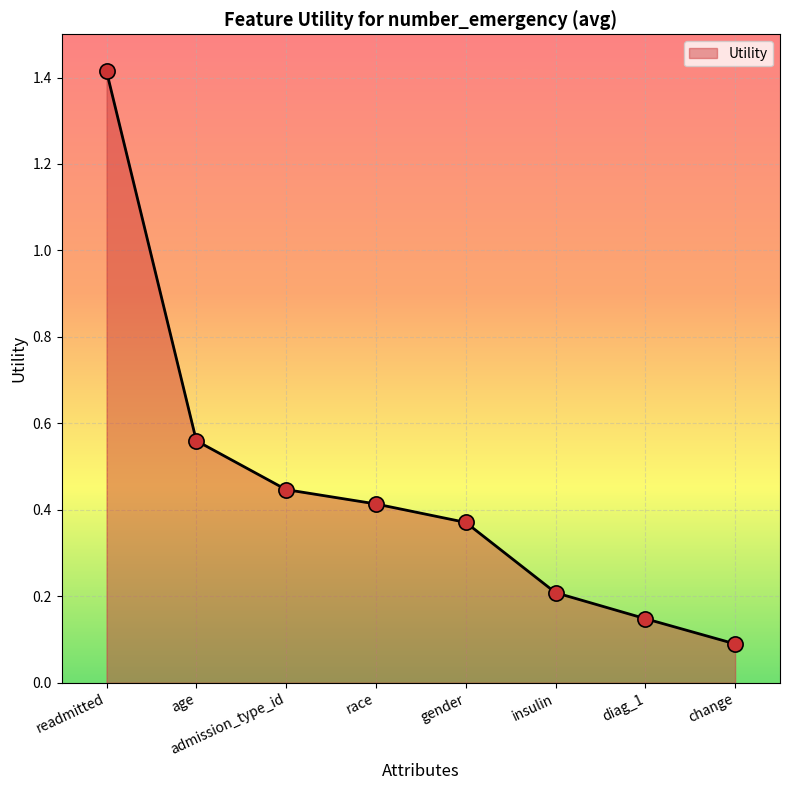

What is the change in value from race to insulin?

-0.2